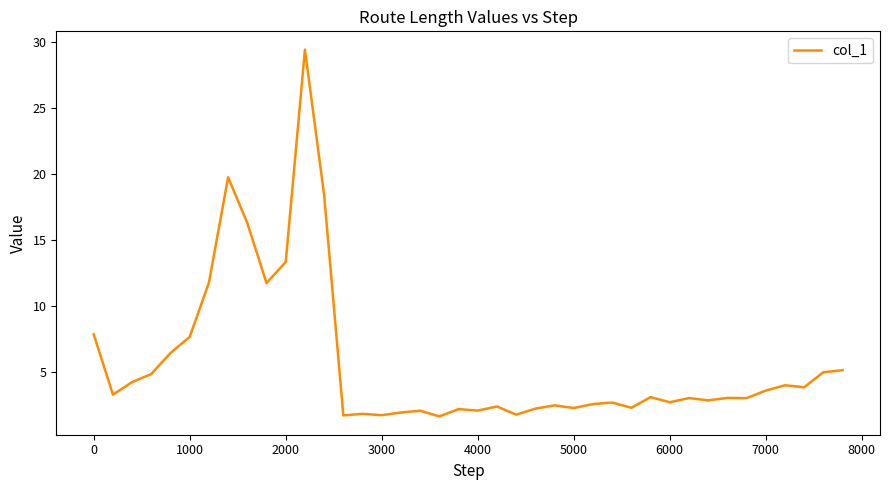

What is the difference between the maximum and minimum values?

27.8